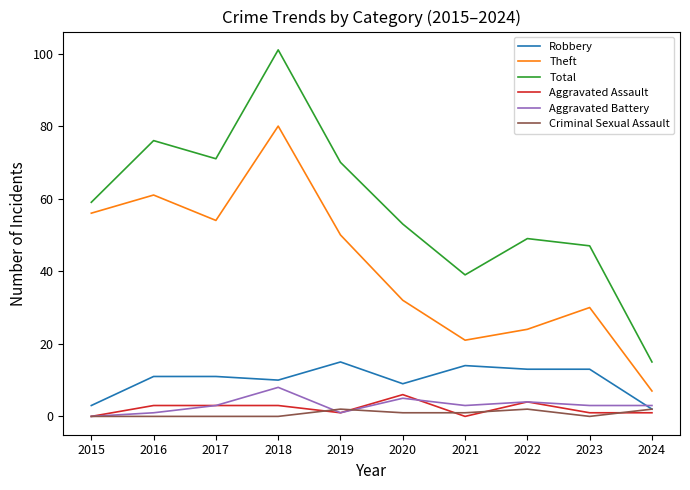

Reading right to left, transcribe all the data shown in this chart.

Robbery: 2024=2	2023=13	2022=13	2021=14	2020=9	2019=15	2018=10	2017=11	2016=11	2015=3
Theft: 2024=7	2023=30	2022=24	2021=21	2020=32	2019=50	2018=80	2017=54	2016=61	2015=56
Total: 2024=15	2023=47	2022=49	2021=39	2020=53	2019=70	2018=101	2017=71	2016=76	2015=59
Aggravated Assault: 2024=1	2023=1	2022=4	2021=0	2020=6	2019=1	2018=3	2017=3	2016=3	2015=0
Aggravated Battery: 2024=3	2023=3	2022=4	2021=3	2020=5	2019=1	2018=8	2017=3	2016=1	2015=0
Criminal Sexual Assault: 2024=2	2023=0	2022=2	2021=1	2020=1	2019=2	2018=0	2017=0	2016=0	2015=0